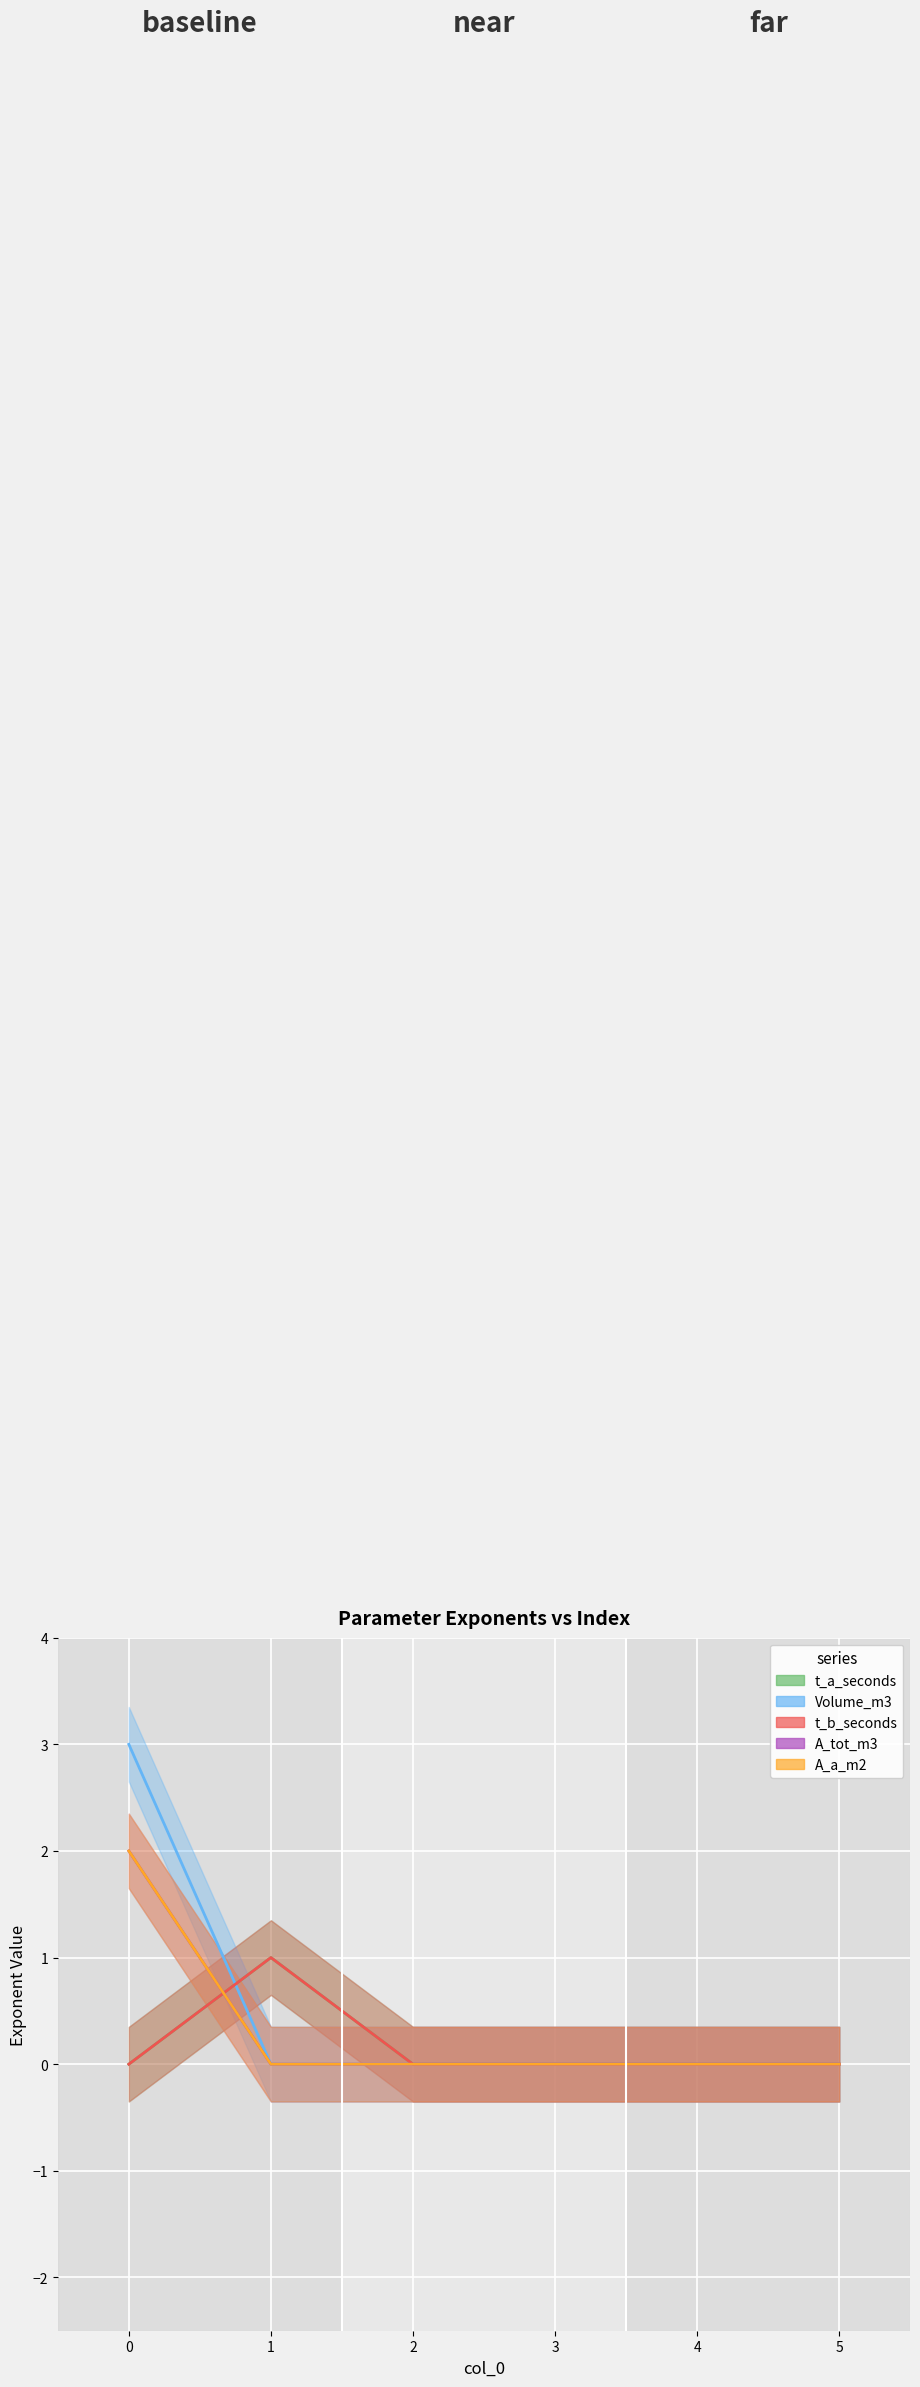

The value of t_a_seconds at 5 is 0. True or false?

False